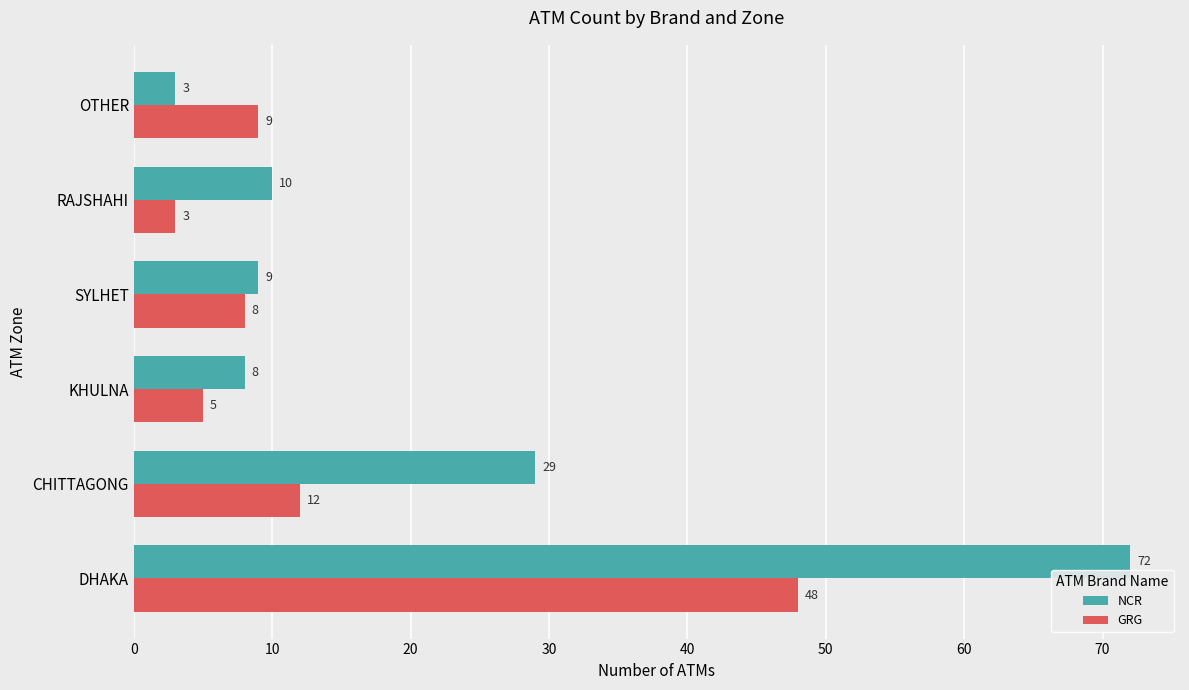

What is the spread (max minus min) of values at CHITTAGONG?

17